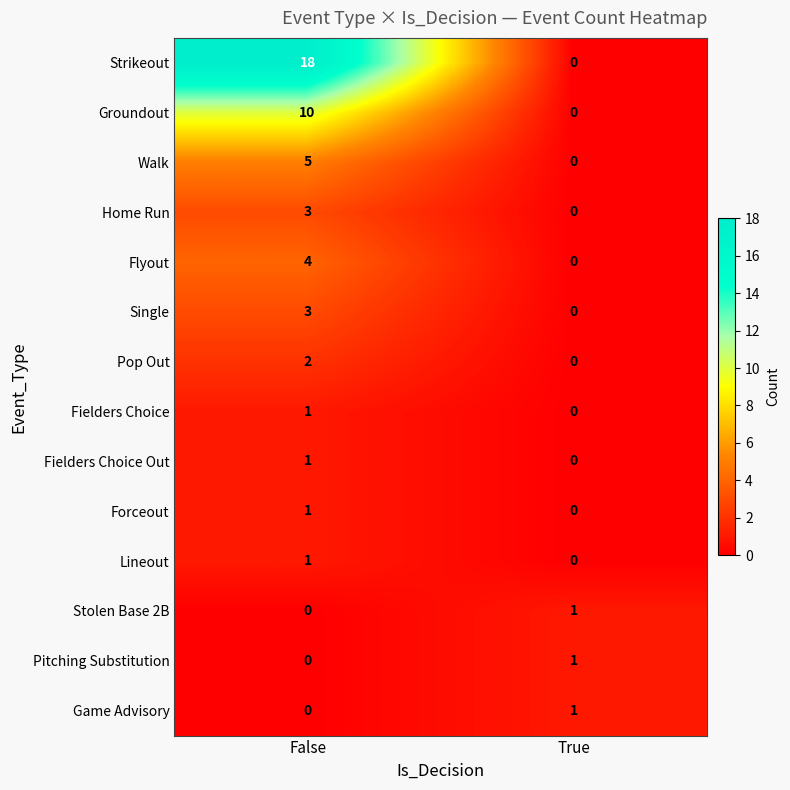

Which series has the largest total across all categories?

Strikeout